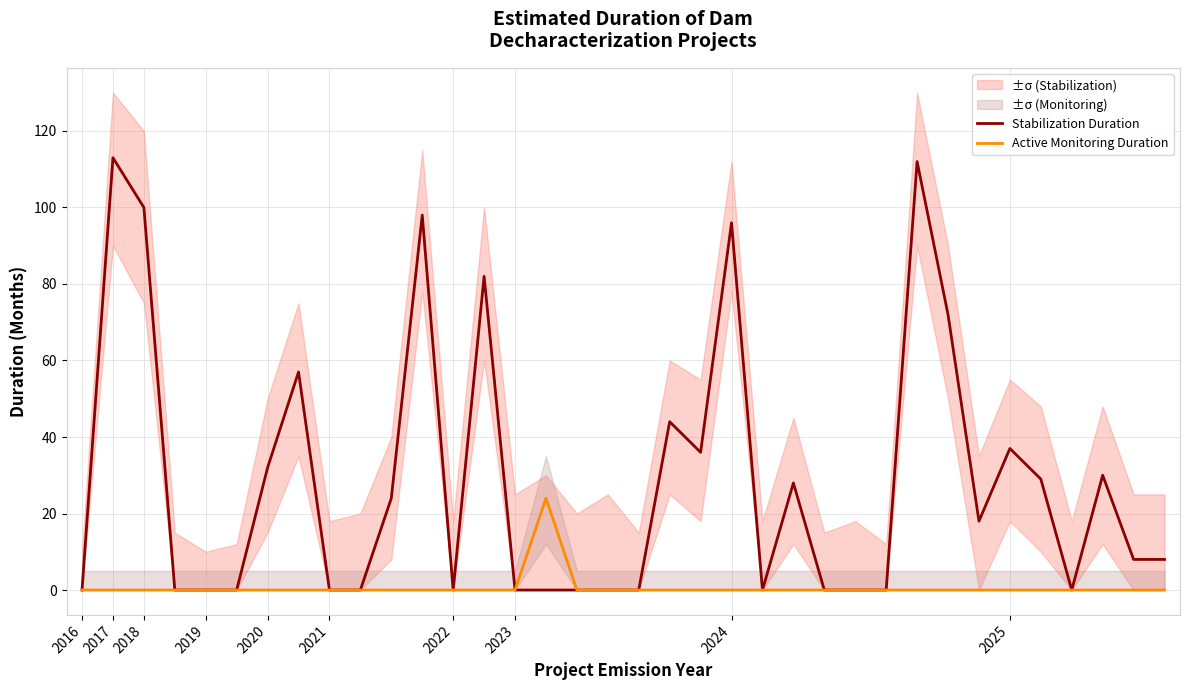

True or false: Active Monitoring Duration and Stabilization Duration cross at least once.

False